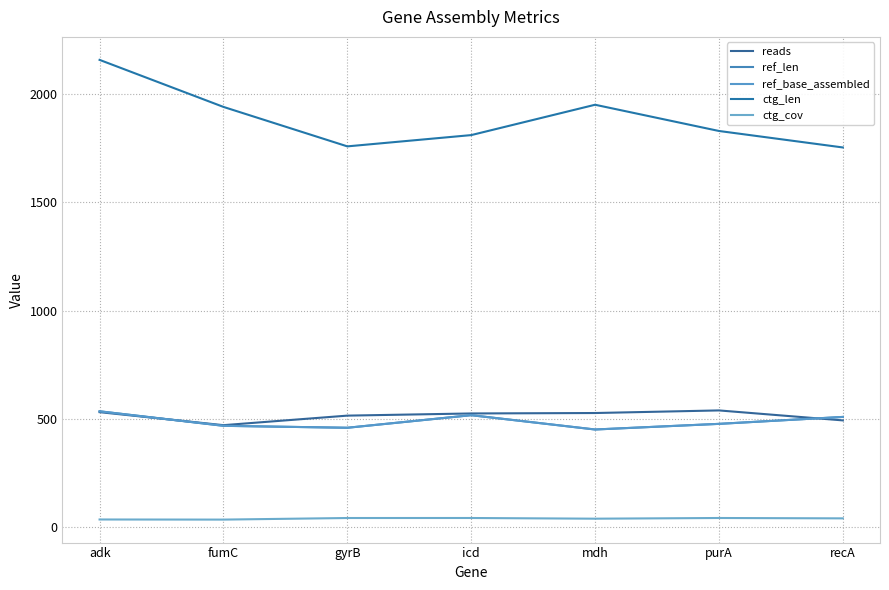

Where is the first local maximum for ctg_cov?

icd